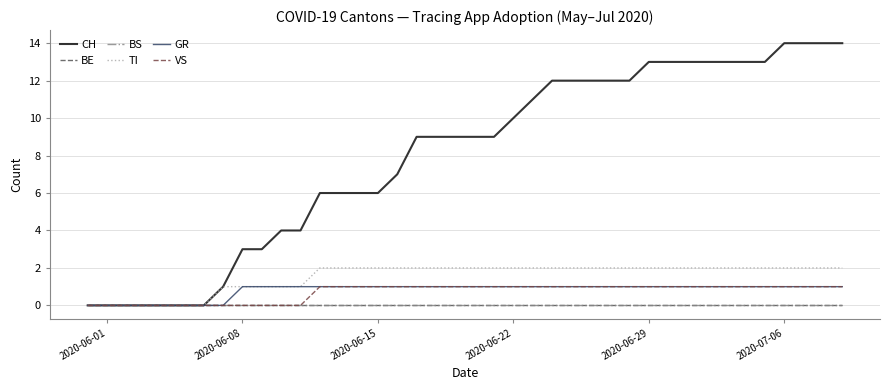

Does the chart have visible grid lines?

Yes